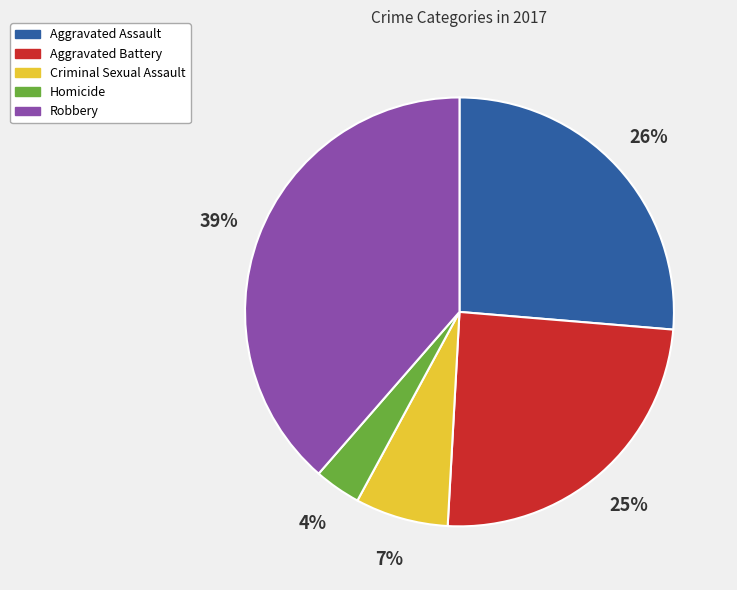

Which has a higher value, Criminal Sexual Assault or Robbery?

Robbery